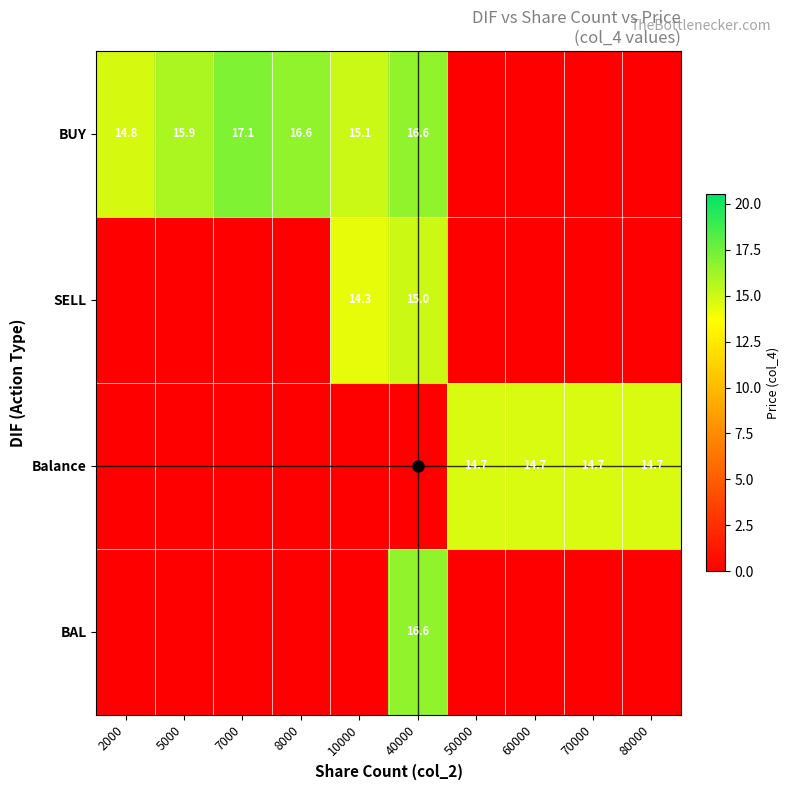

The value of SELL at 10000 is 14.3. True or false?

True